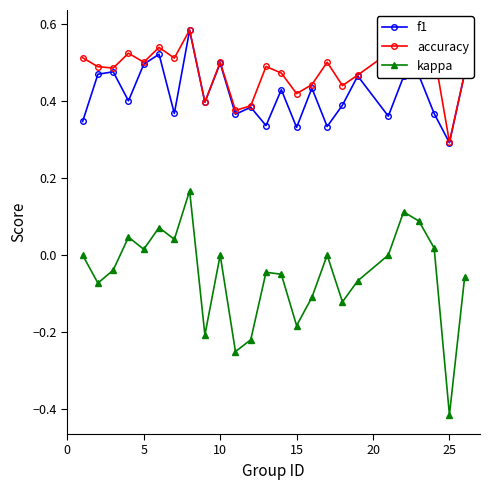

True or false: kappa has more than 0 interior local peaks.

True